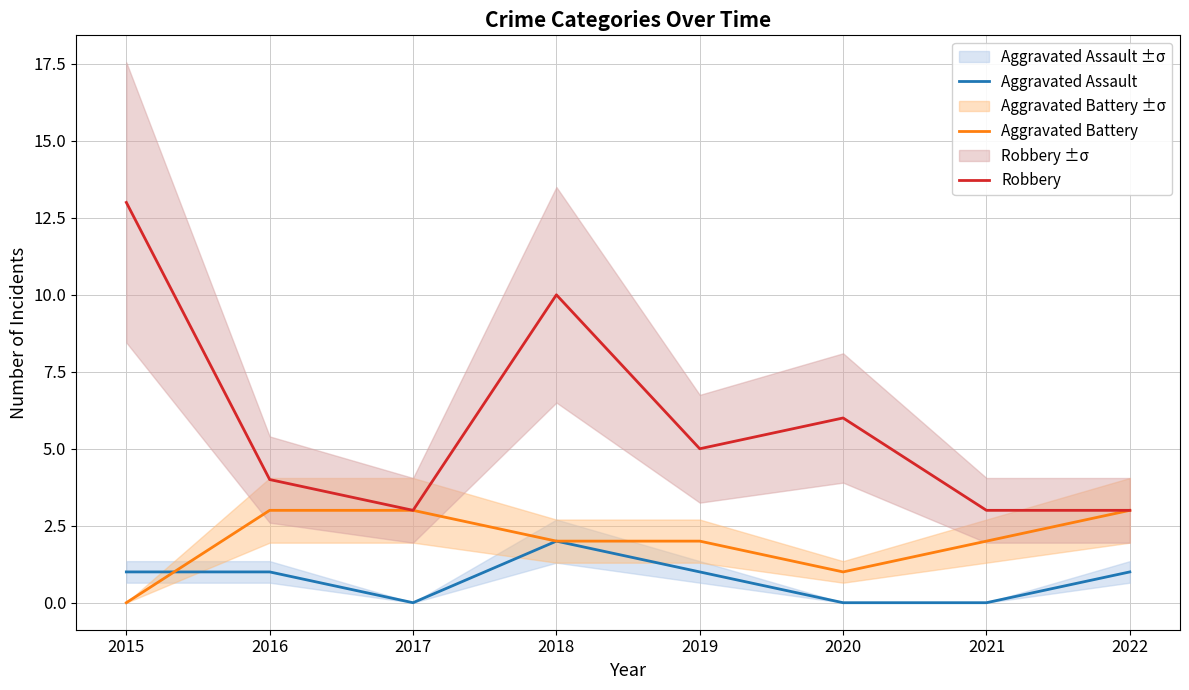

Which has a higher value, 2019 or 2017?

2019